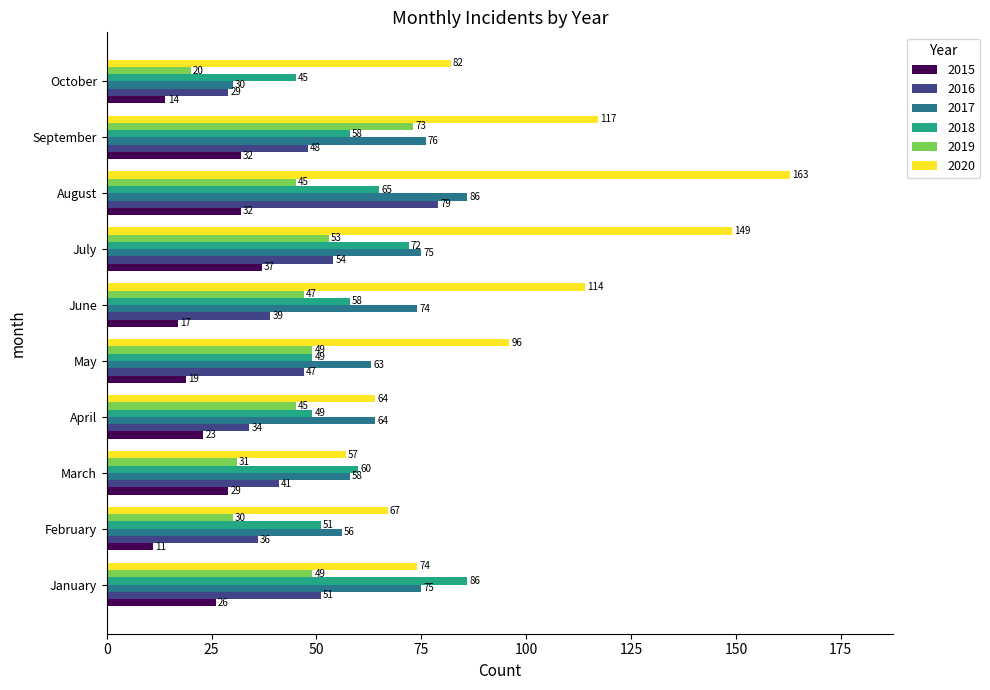

At which category does the chart reach its peak across all series?

August